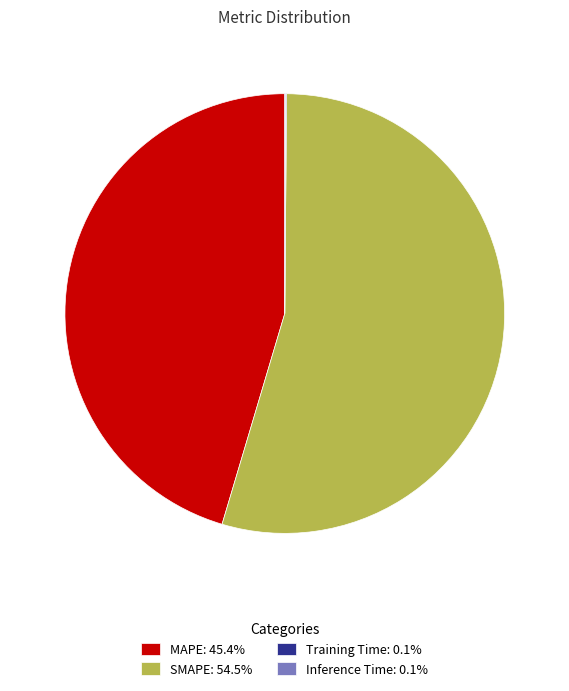

Is SMAPE: 54.5% the majority of the pie?

Yes